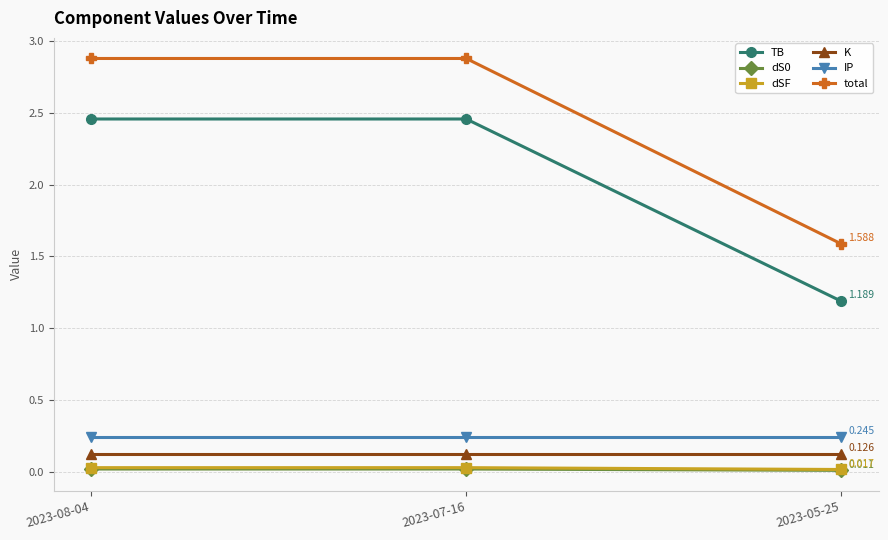

Is the value of dS0 at 2023-08-04 greater than the value of TB at 2023-07-16?

No